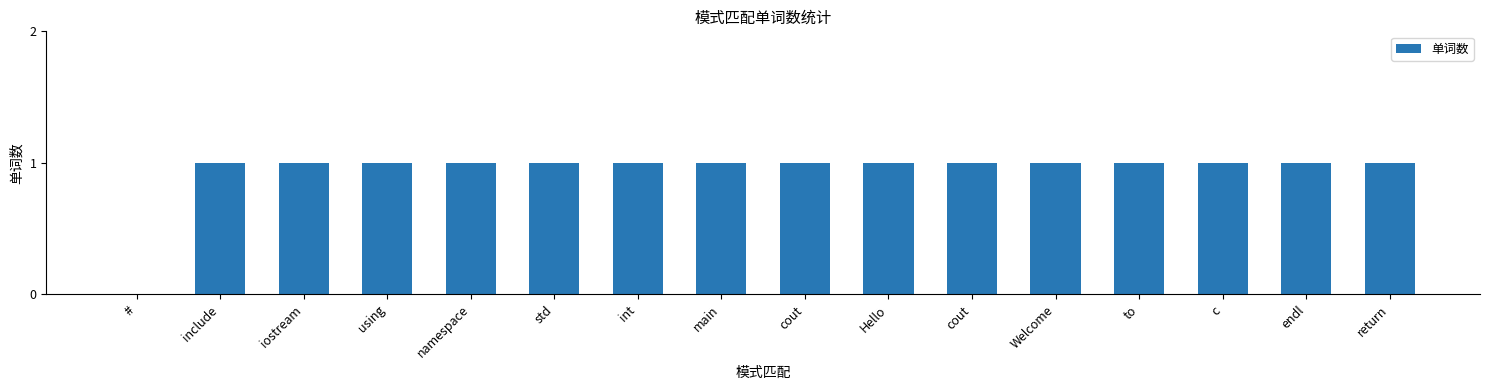

The chart shows a value of 1 at int. True or false?

True